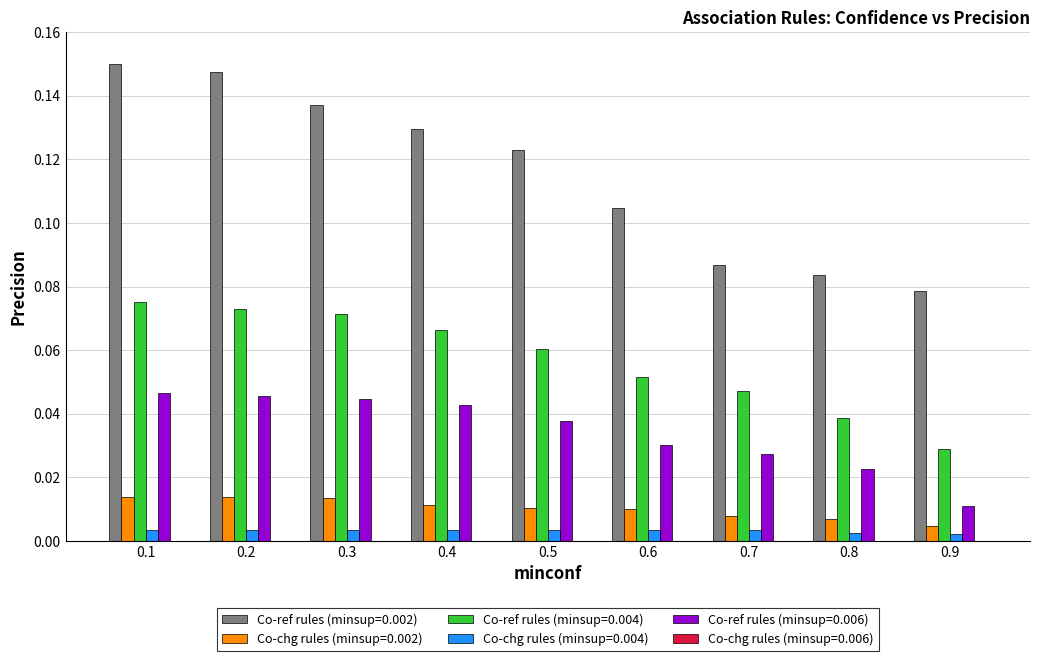

Which series has the widest spread of values?

Co-ref rules (minsup=0.002)